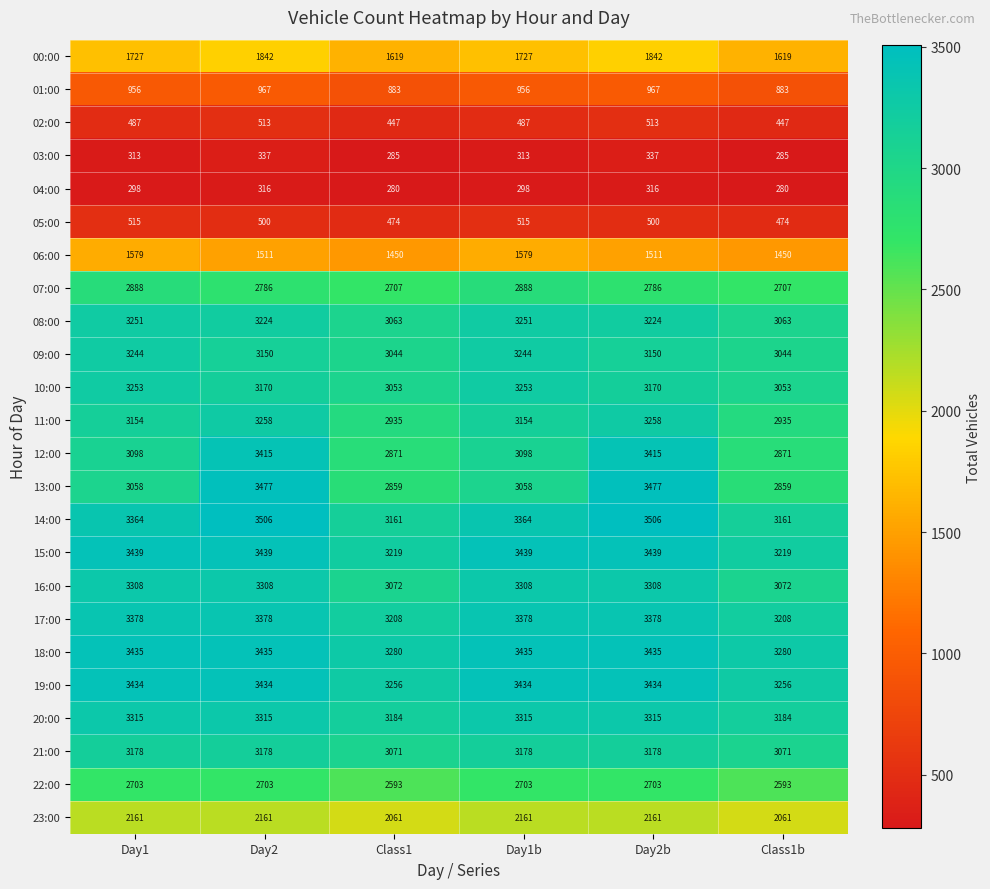

The value of 21:00 at Class1b is 3071. True or false?

True